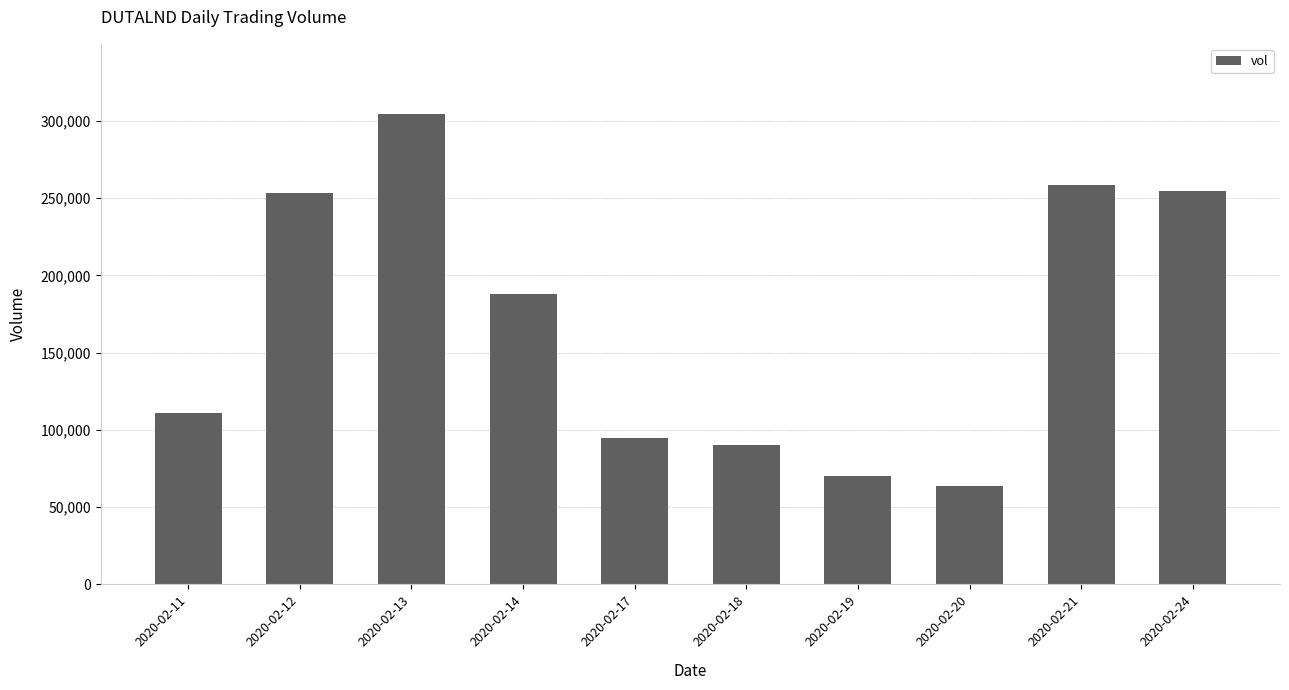

What is the average value?

168870